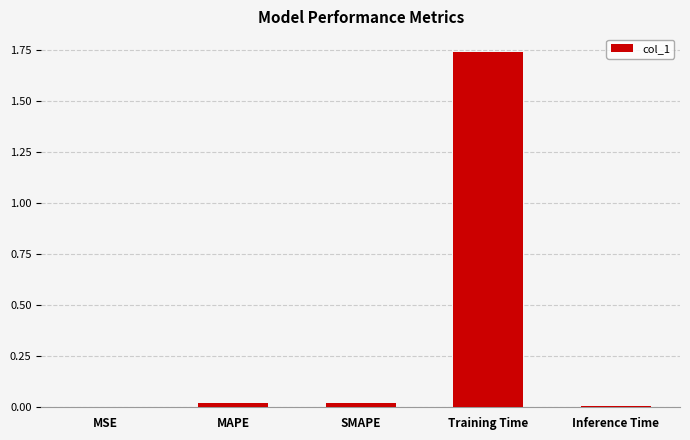

Are the bars horizontal?

No